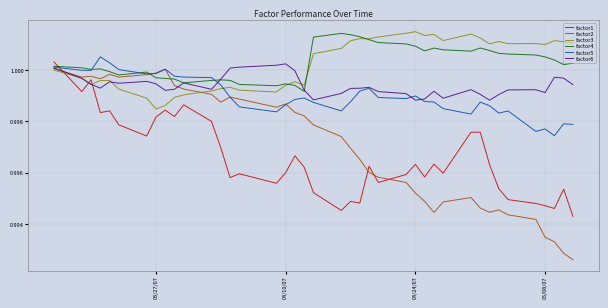

True or false: factor3 and factor1 intersect in this chart.

True